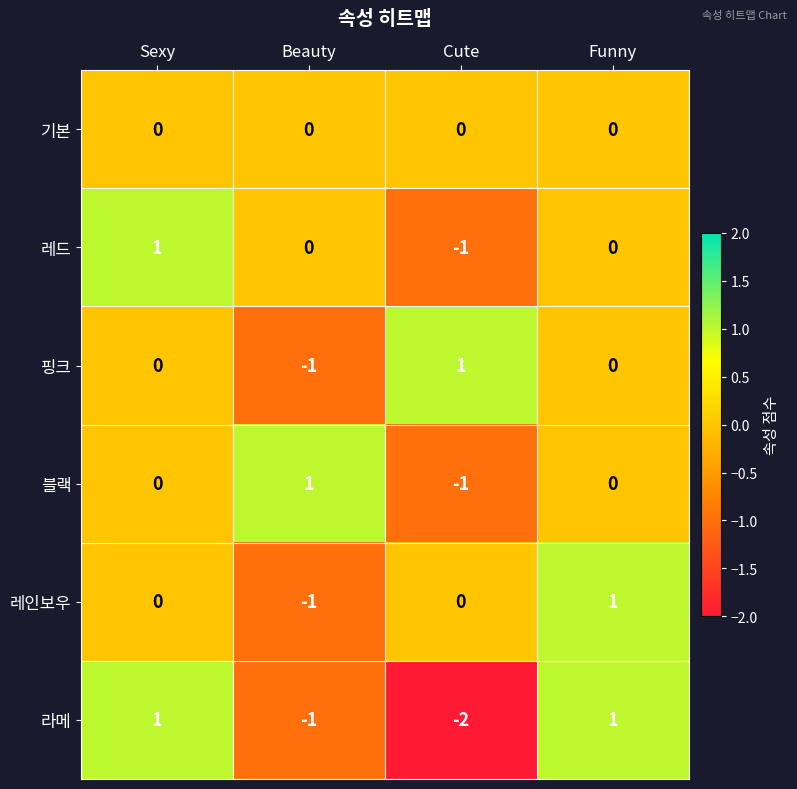

Is it true that 핑크 equals 1 at Cute?

True